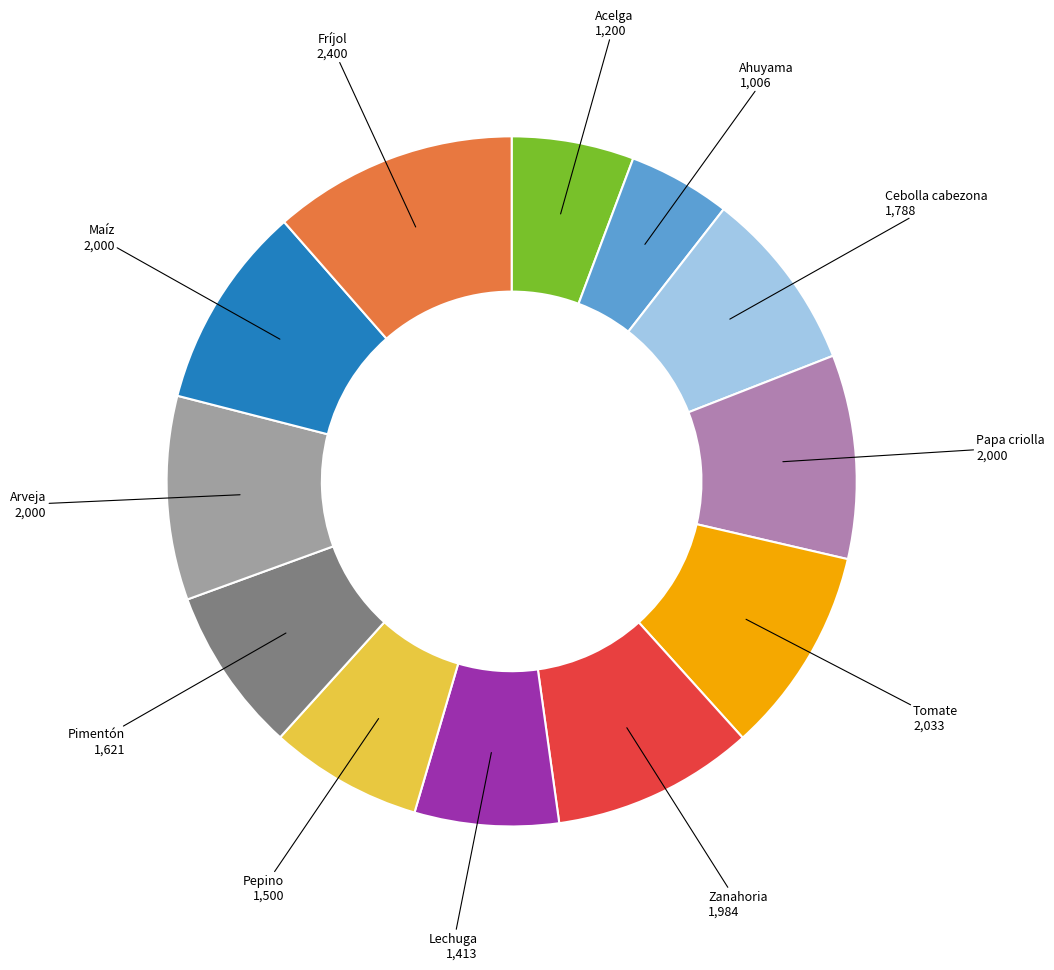

Do Arveja and Maíz together represent more than half of the pie?

No